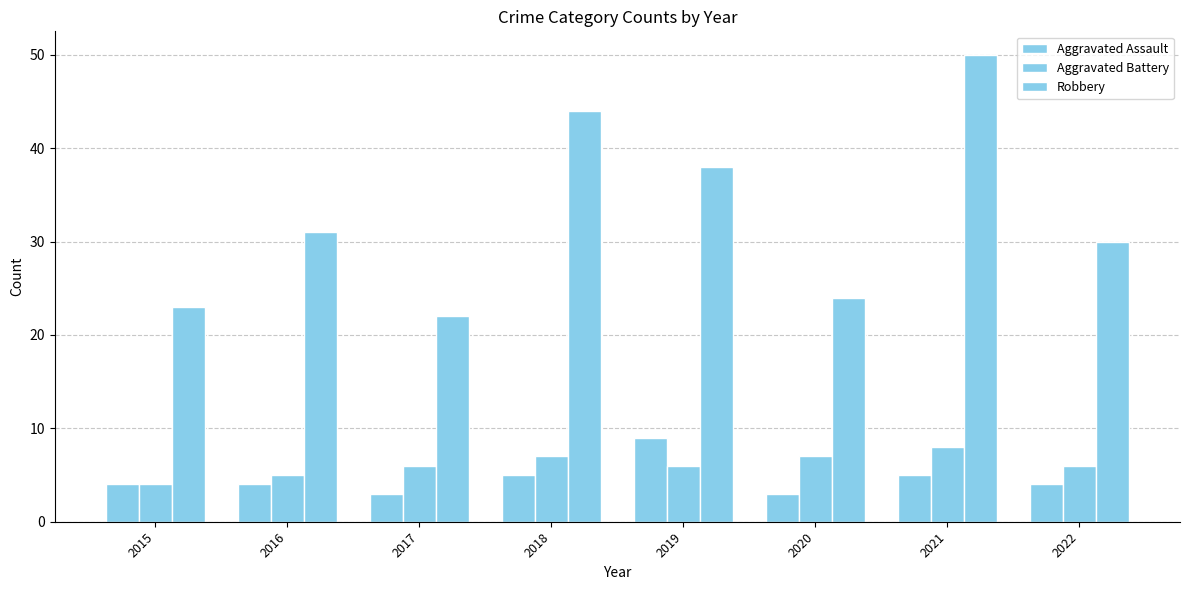

Between 2015 and 2019, which series saw the biggest shift?

Robbery